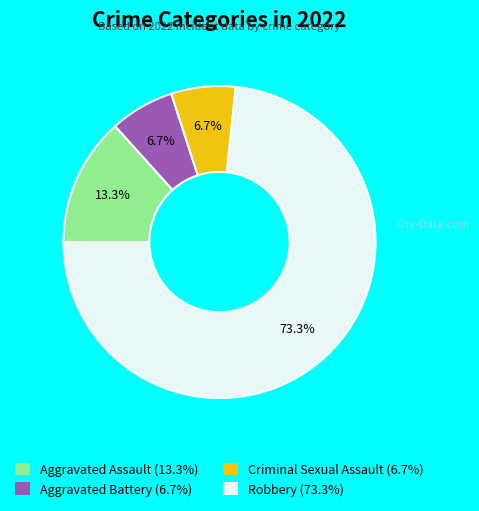

How many slices are in this pie chart?

4